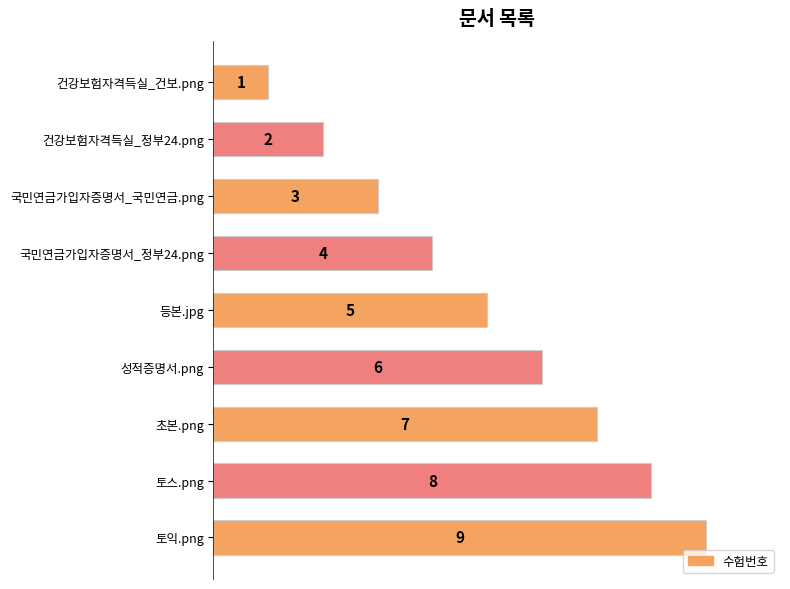

What is the sum of all values?

45